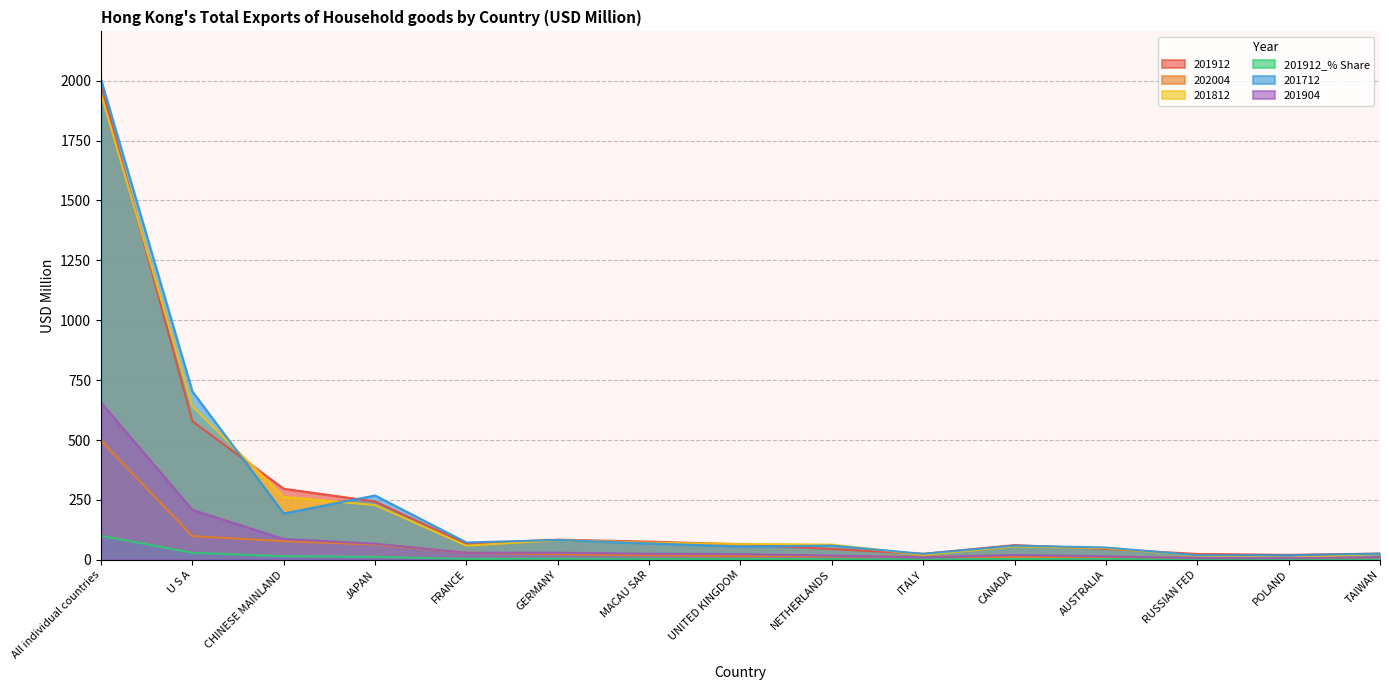

Which series has the largest total across all categories?

201712